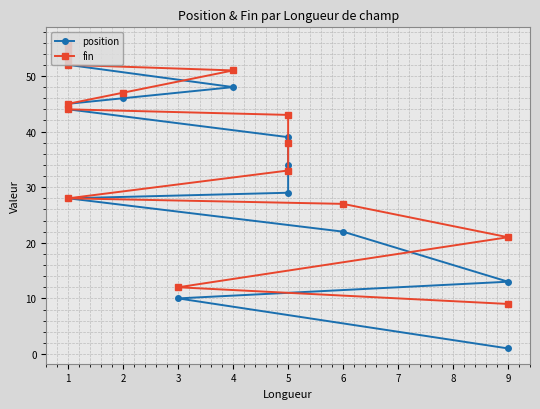

What are all the series names shown in the legend?

position, fin